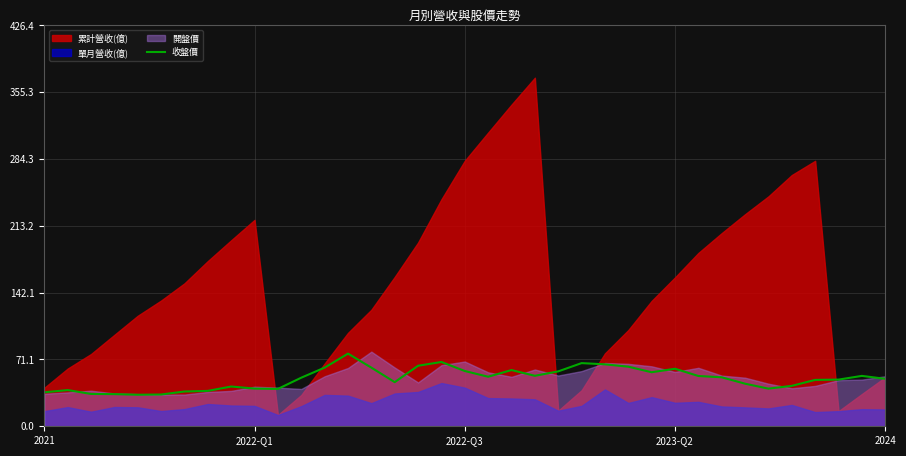

How many points are lower than both their immediate neighbors (excluding endpoints)?

7